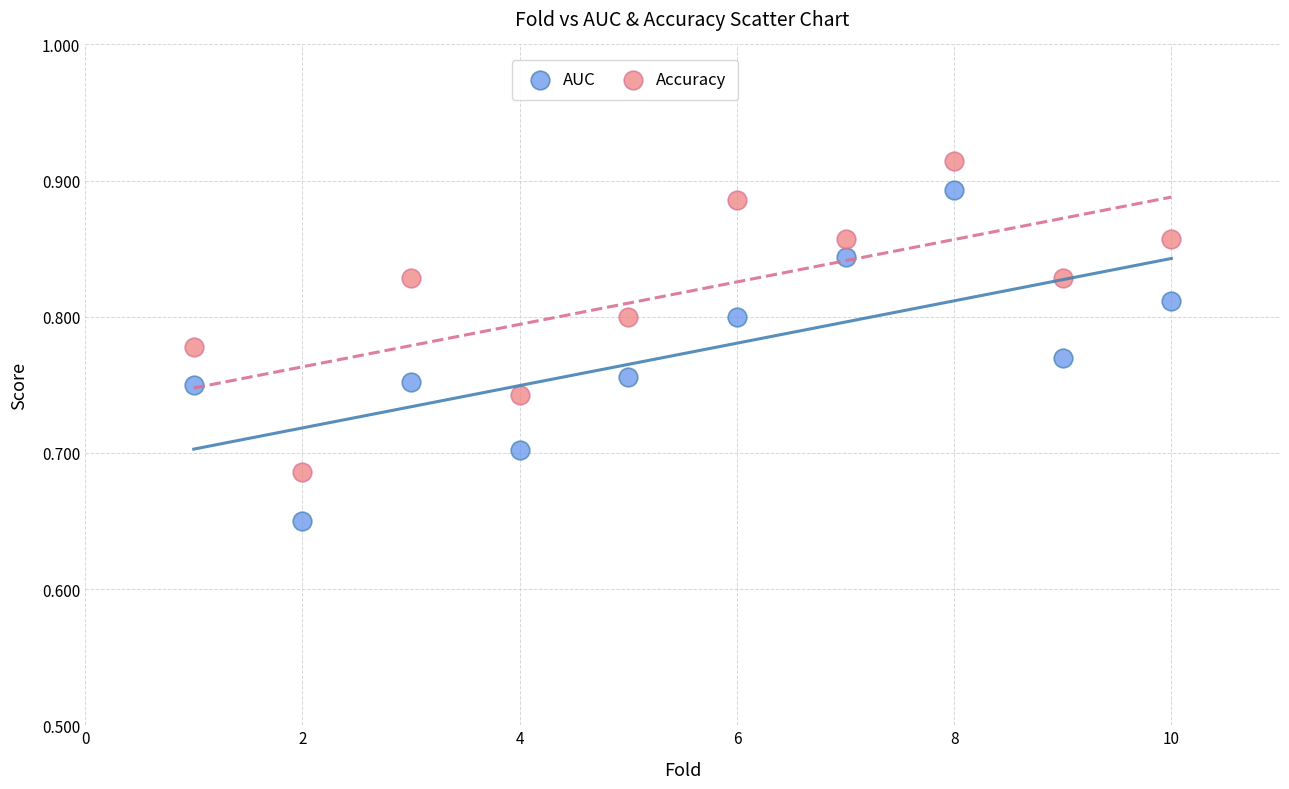

Which series has the largest Y range (max minus min)?

AUC